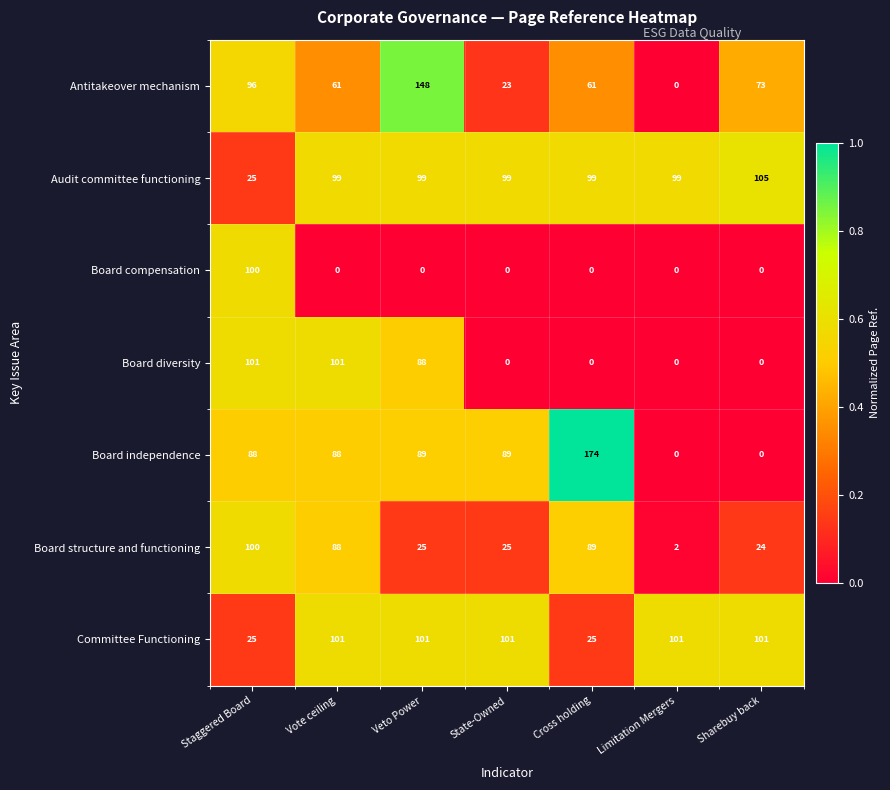

How many series are shown in this chart?

7